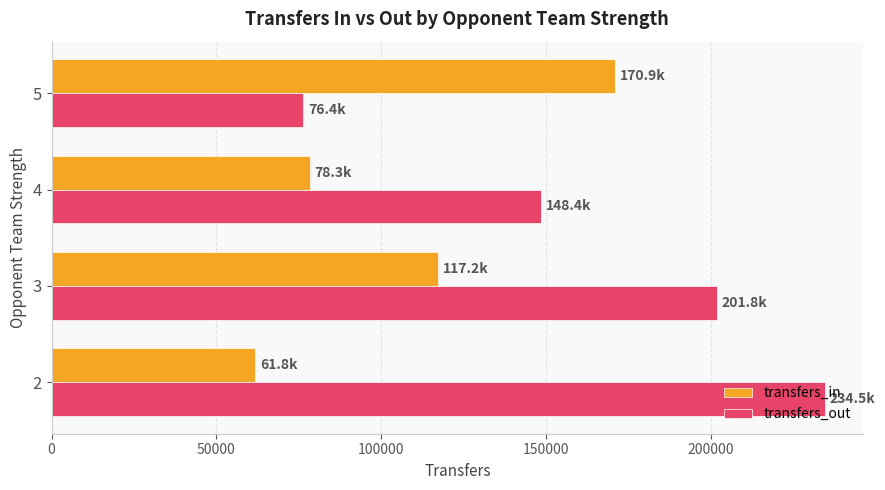

What is the highest value of the transfers_in series?

170882